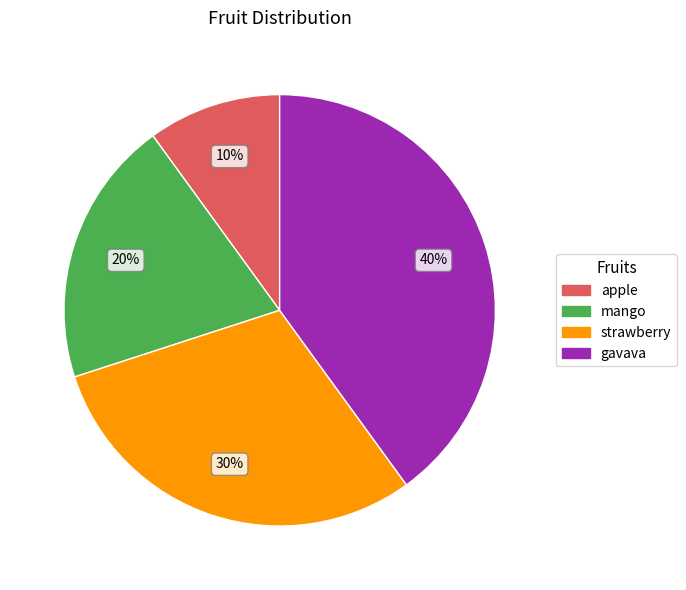

Combined, do strawberry and gavava account for over 50%?

Yes